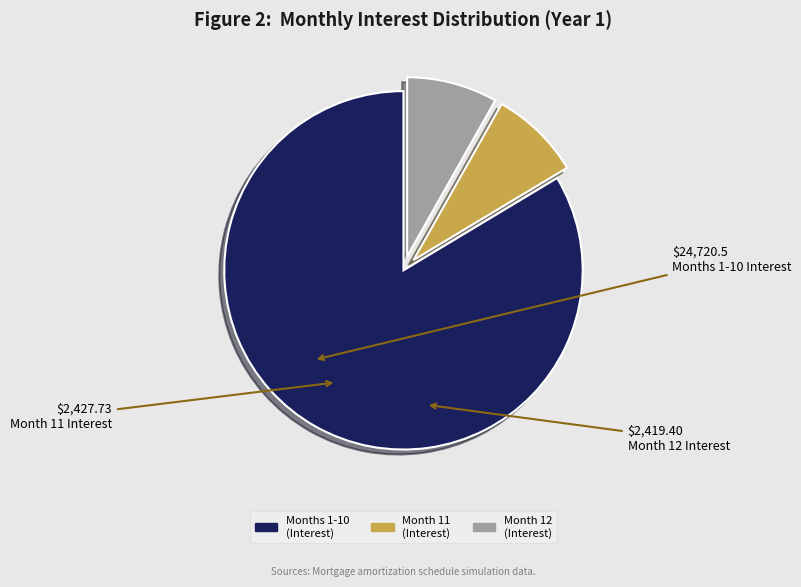

Approximately how many times larger is the value at Months 1-10 (Interest) compared to Month 12 (Interest)?

10.2